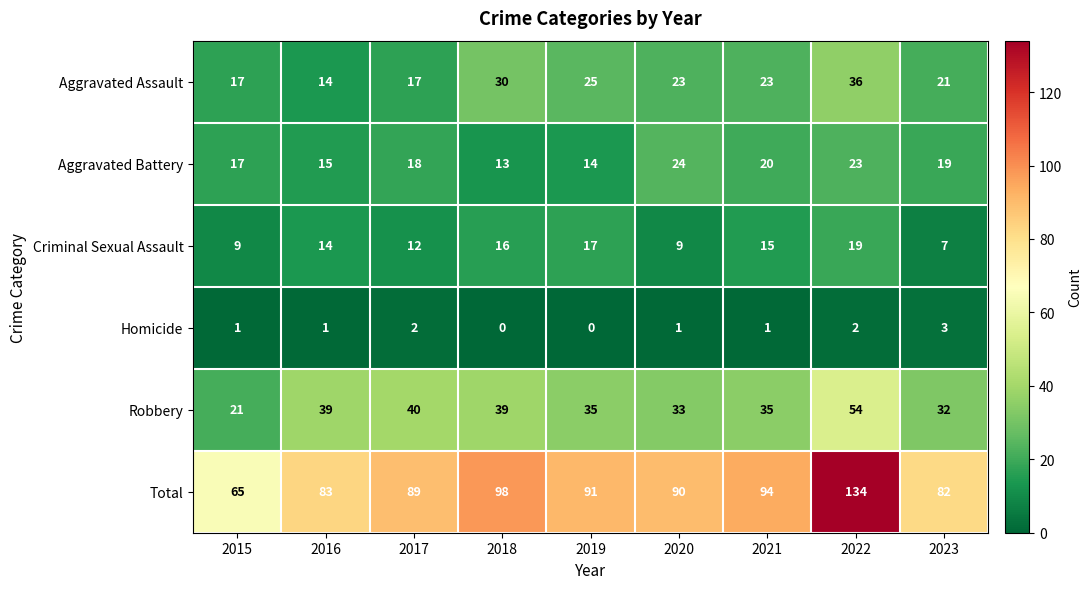

Which series has the largest range (max minus min)?

Total